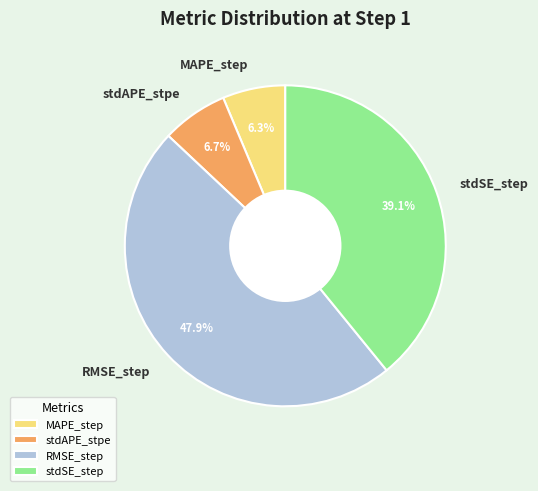

Is the sum of stdAPE_stpe and MAPE_step greater than half?

No